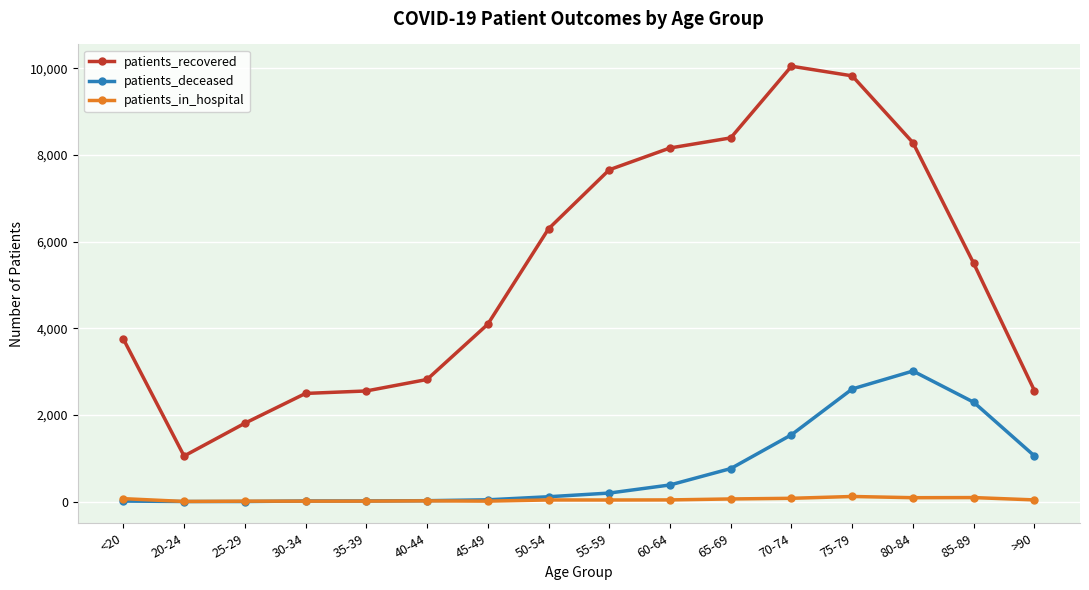

Rank the series by their maximum value, from lowest to highest.

patients_in_hospital, patients_deceased, patients_recovered